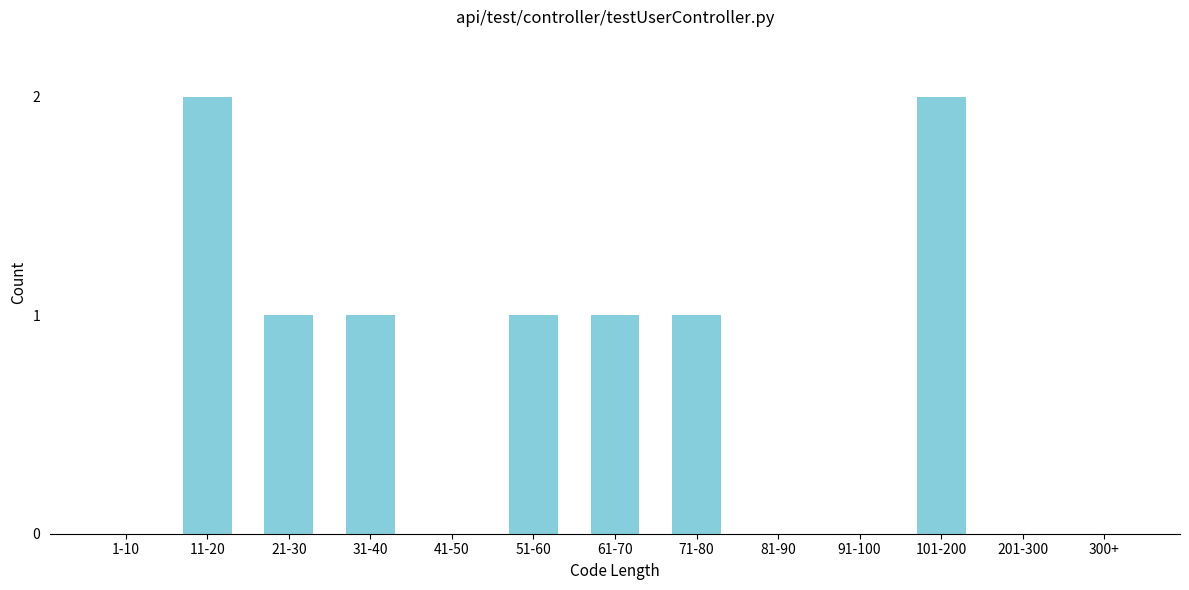

Reading left to right, transcribe all the data shown in this chart.

1-10=0	11-20=2	21-30=1	31-40=1	41-50=0	51-60=1	61-70=1	71-80=1	81-90=0	91-100=0	101-200=2	201-300=0	300+=0